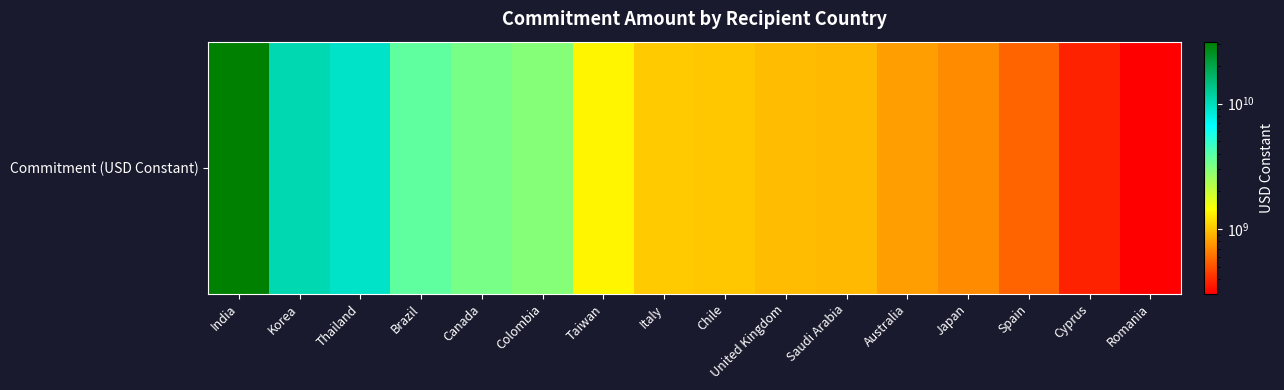

Which category has the highest value across all series?

India